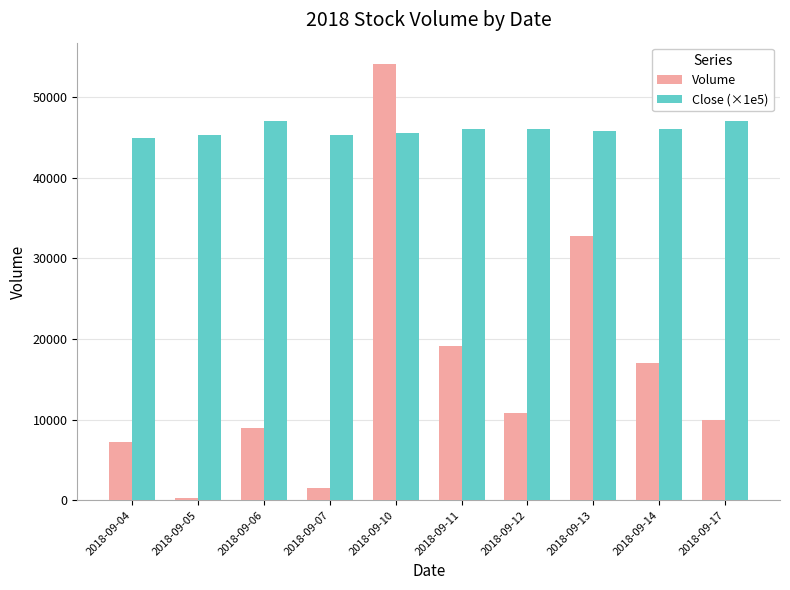

Which series changed the most between 2018-09-04 and 2018-09-06?

Close (×1e5)